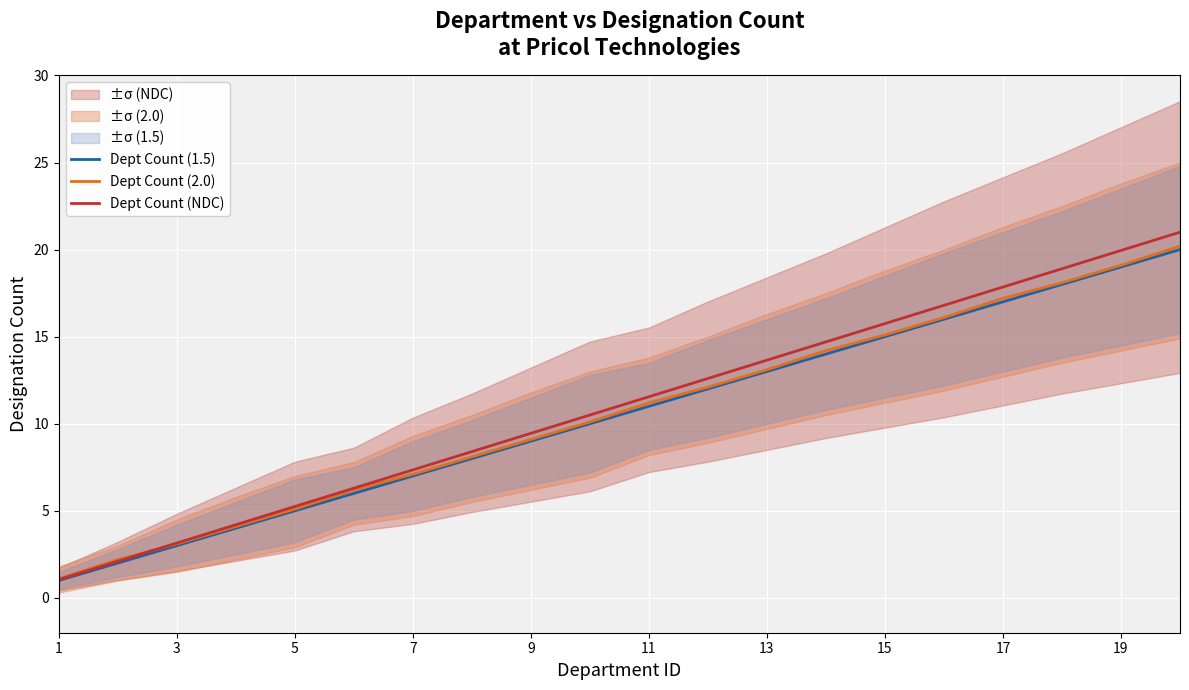

How many lines are shown in the chart?

3